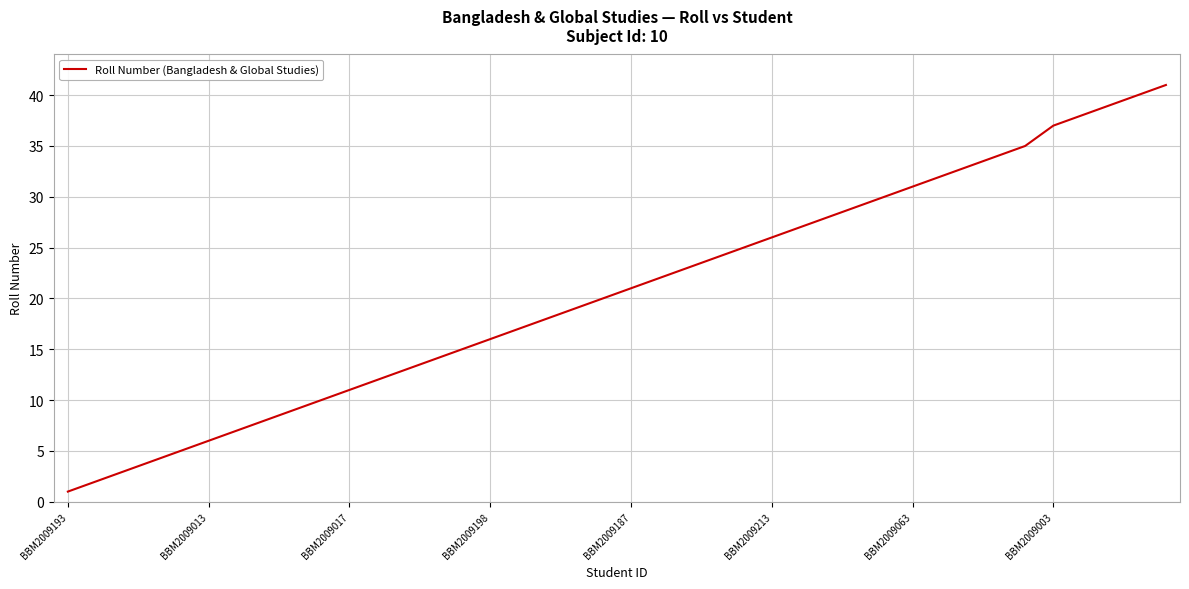

What is the difference between the maximum and minimum values?

40